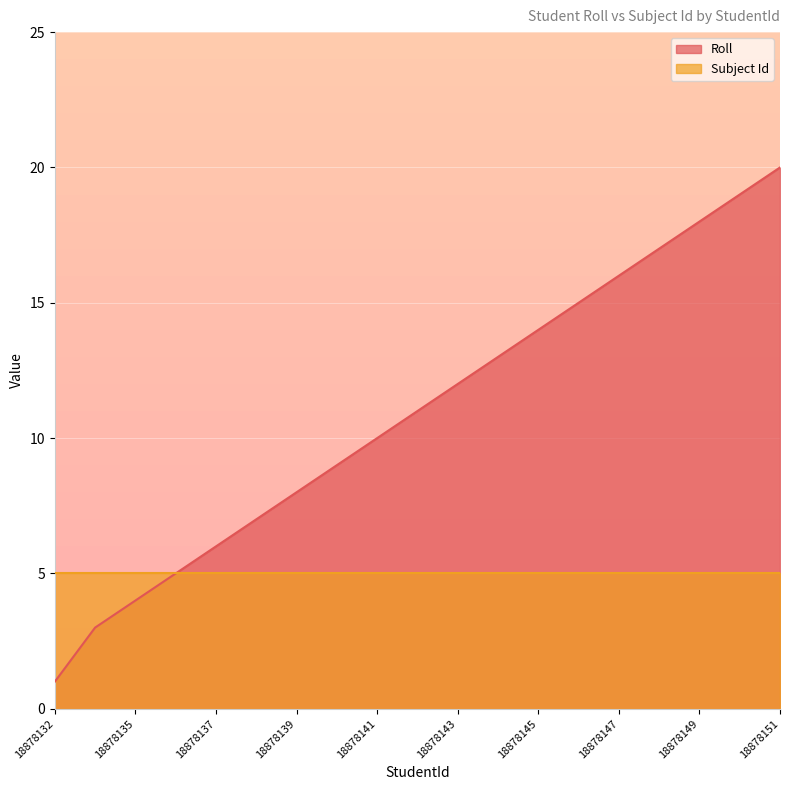

Which category has the lowest value across all series?

18878132